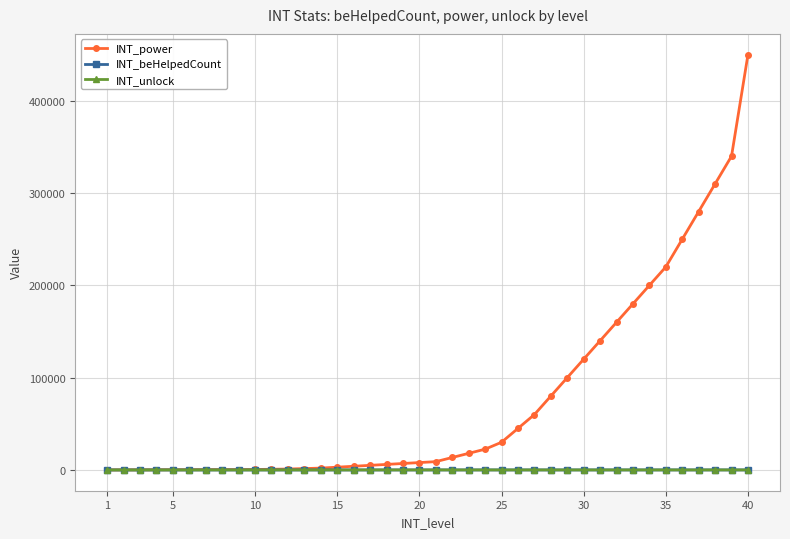

What is the maximum value for INT_power?

450000